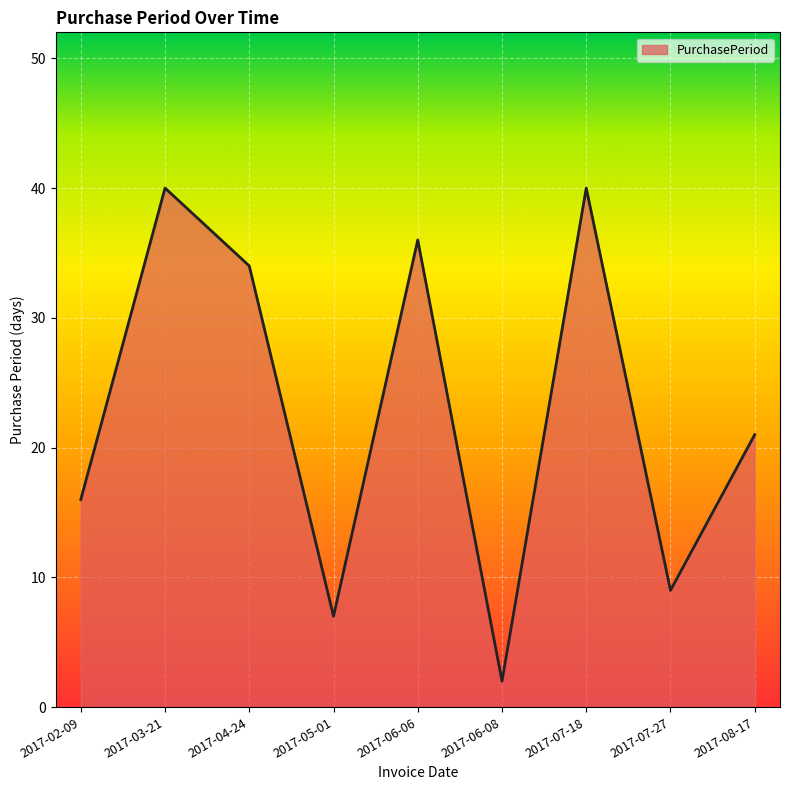

What is the minimum value shown in the chart?

2